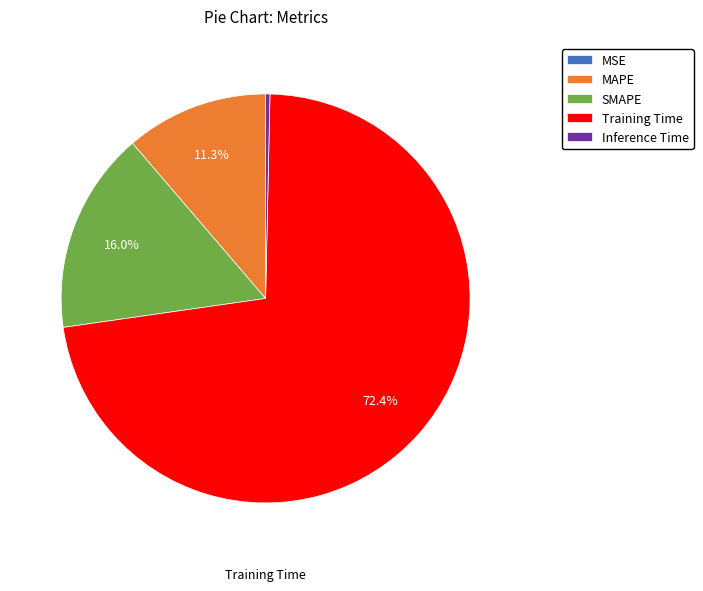

Which category has the biggest portion of the pie?

Training Time